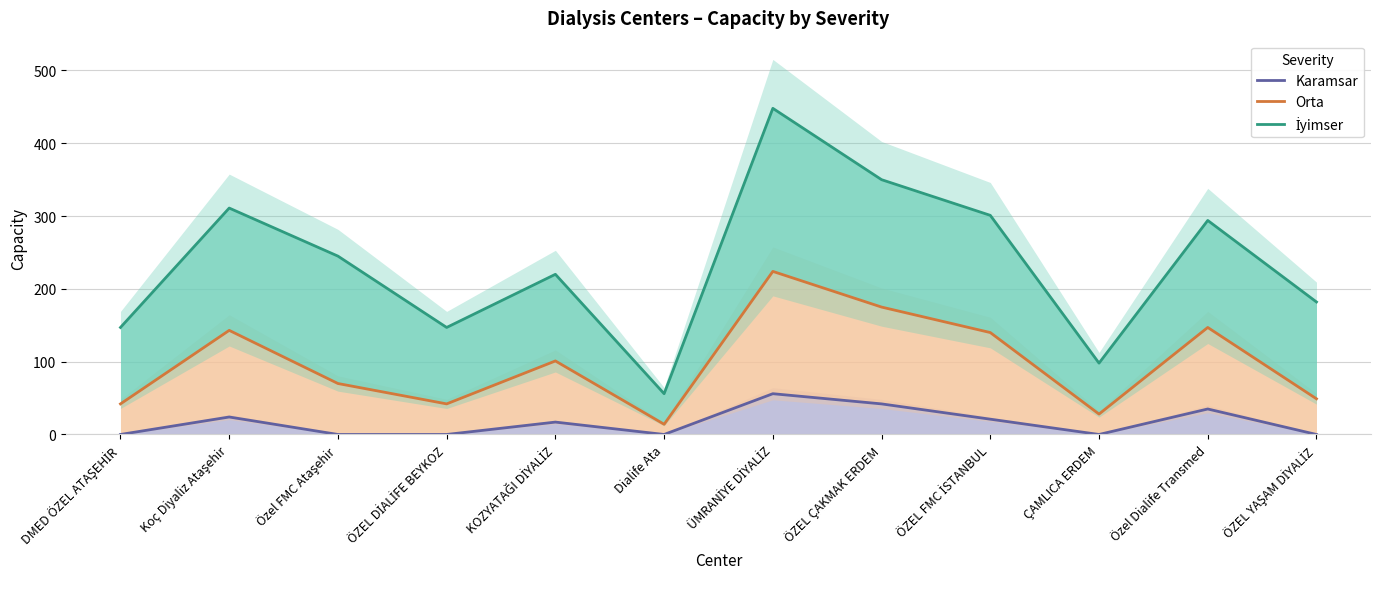

Which category has the lowest value in the İyimser series?

Dialife Ata